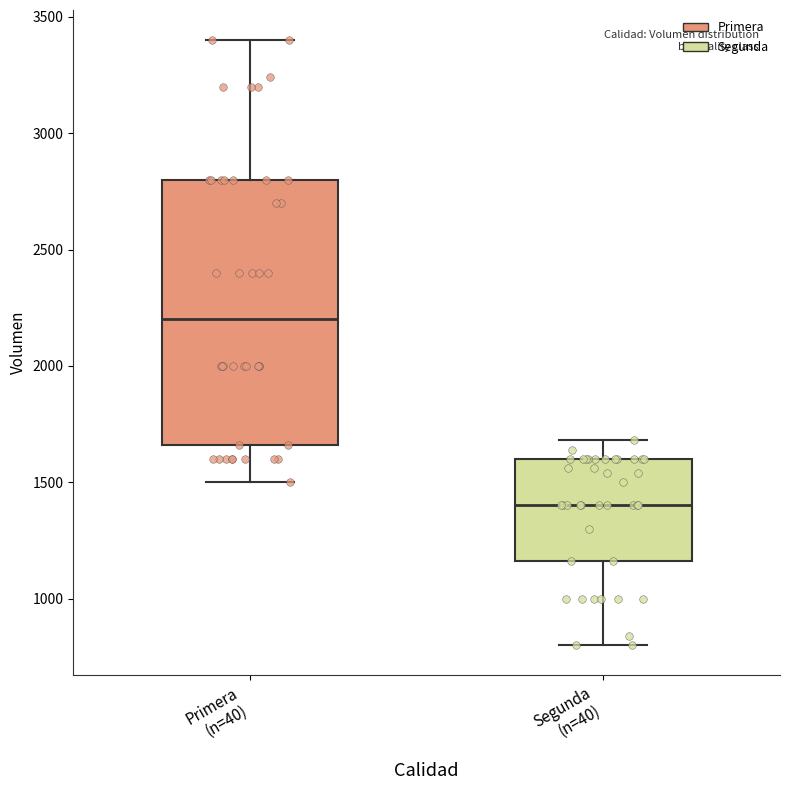

Comparing the boxes themselves (not the whiskers), which one is the tallest?

Primera (n=40)